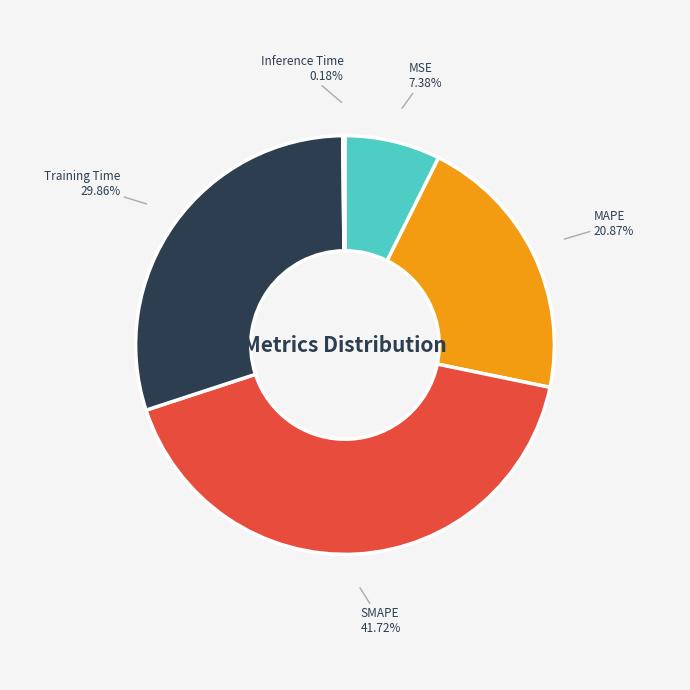

What portion of the pie excludes Training Time?

70.1%